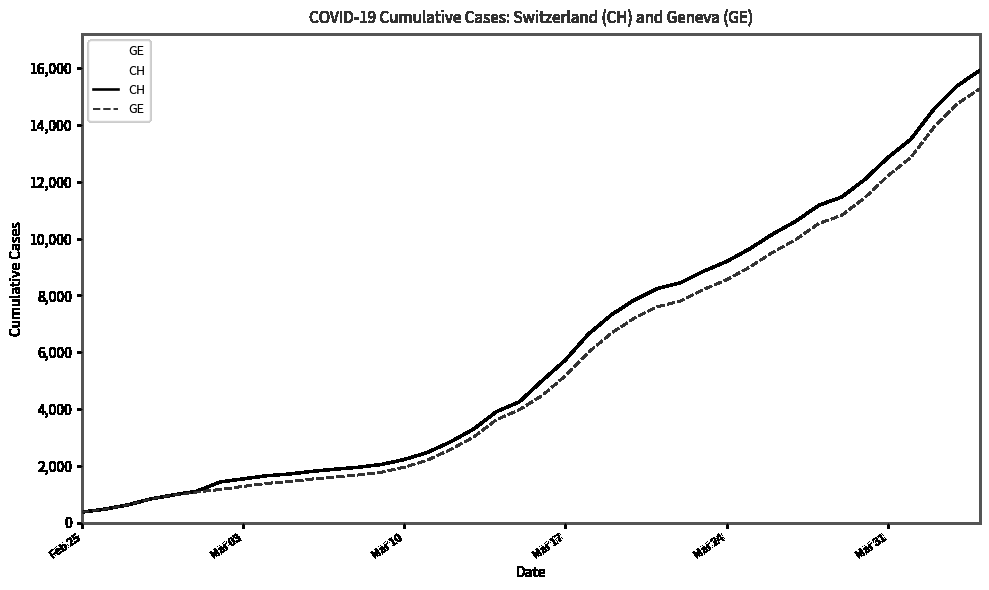

Which label corresponds to the smallest value in the chart?

Feb 25